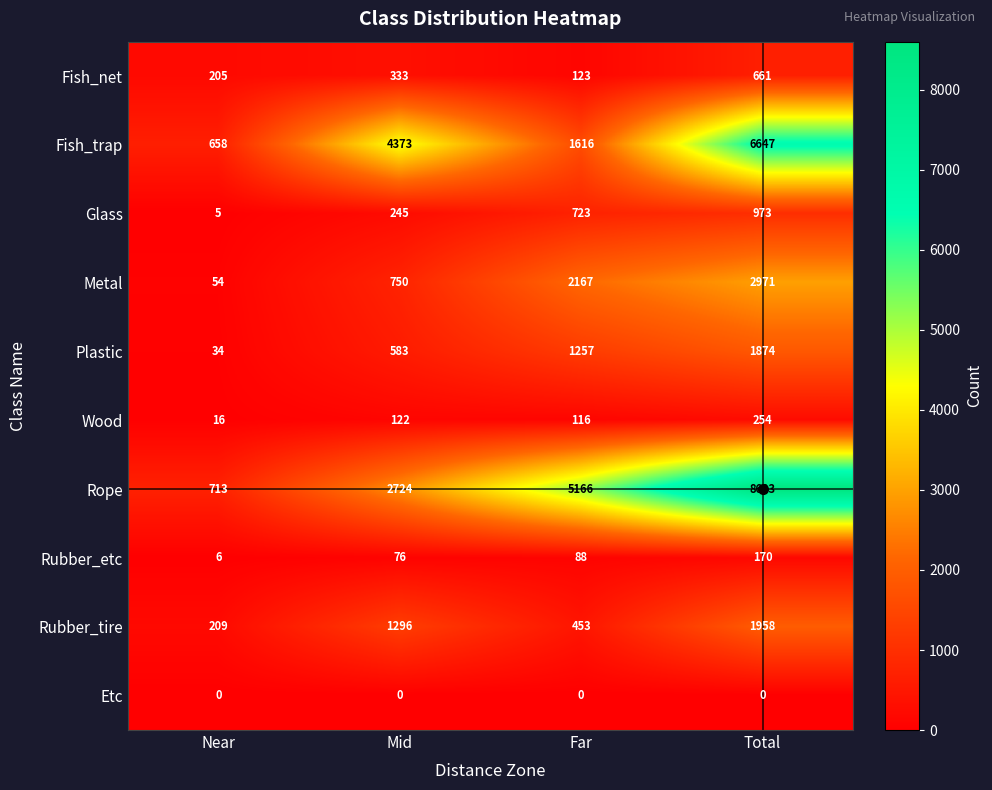

What is the sum of all Rope values?

17206